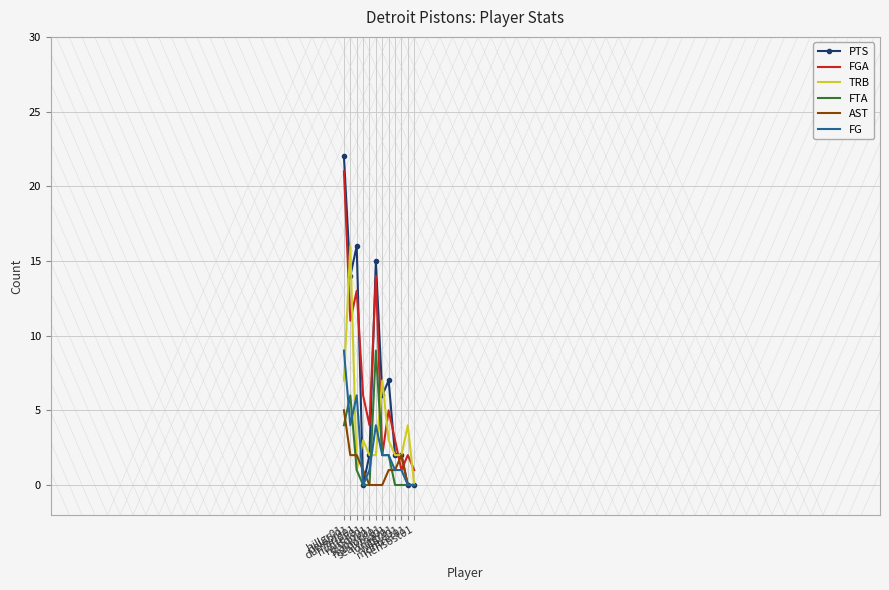

What is the highest value of the PTS series?

22